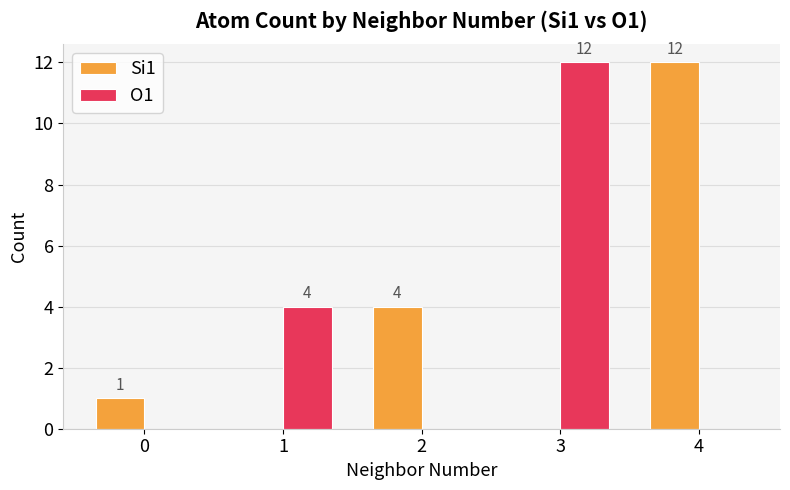

Read the O1 value at 3.

12